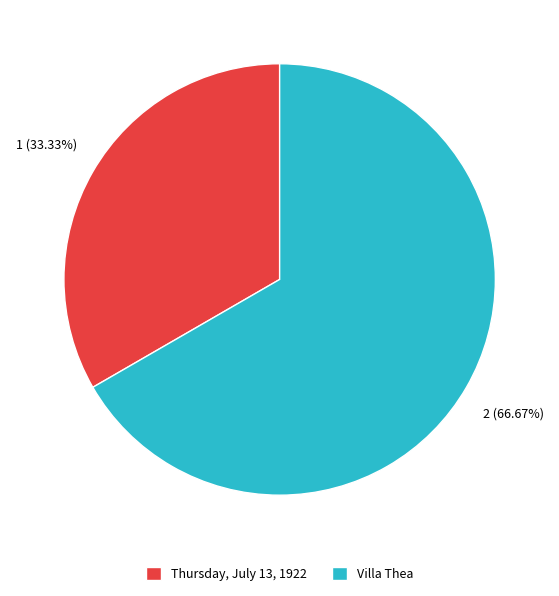

The Thursday, July 13, 1922 slice represents 40% of the pie. True or false?

False